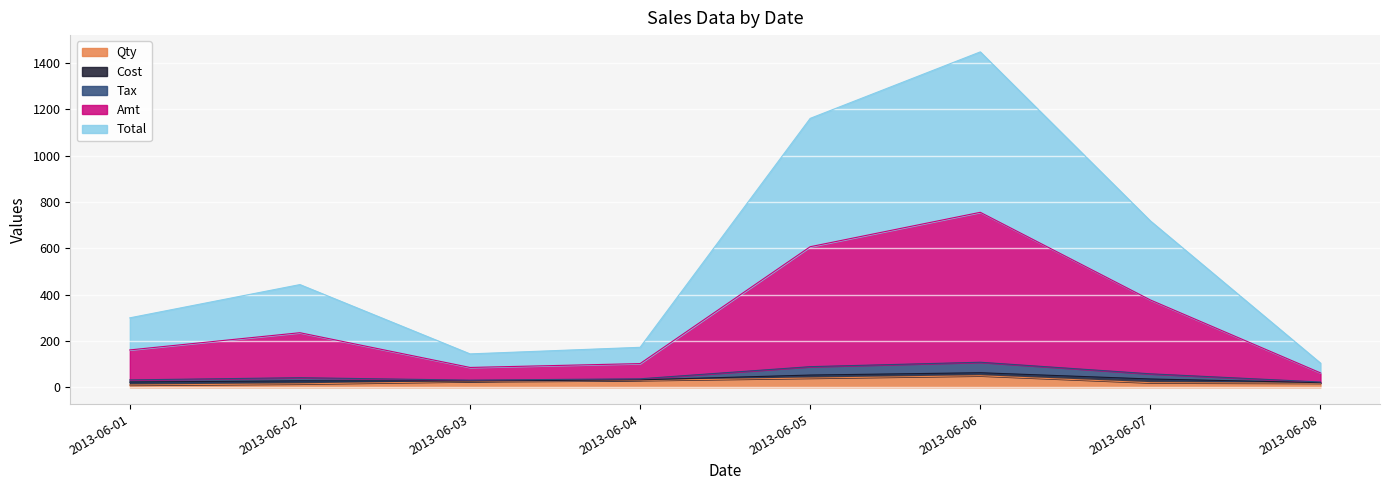

At how many categories does at least one series exceed 79?

8